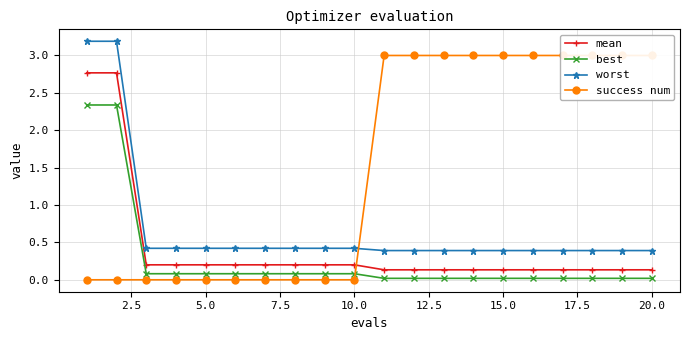

True or false: best and mean intersect in this chart.

False